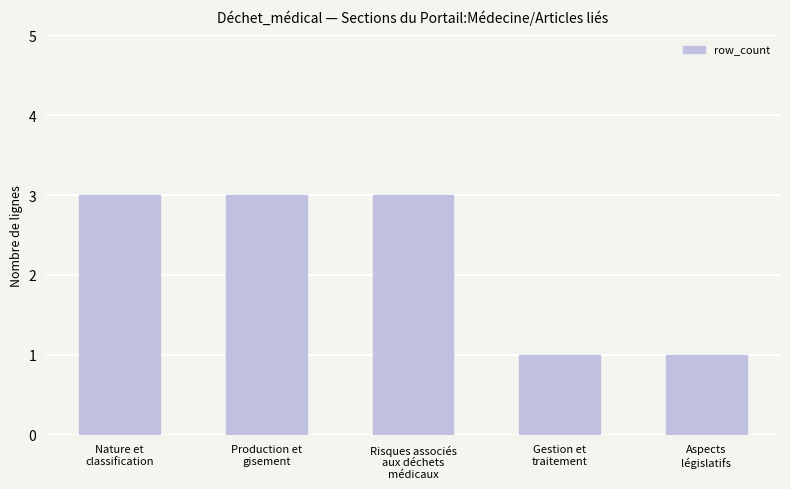

What is the label of the 1st bar from the left?

Nature et
classification